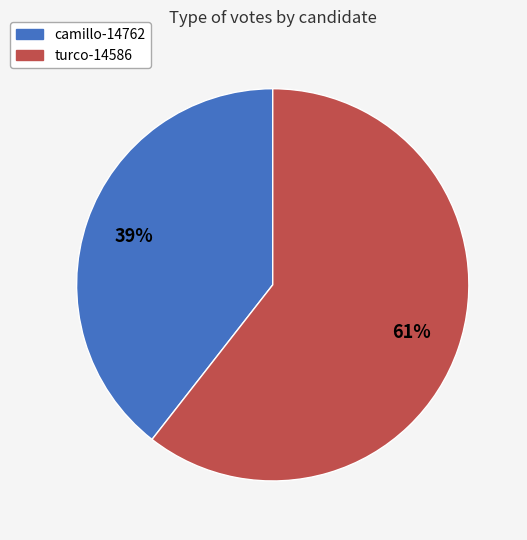

To the nearest percent, what is the average slice percentage?

50%